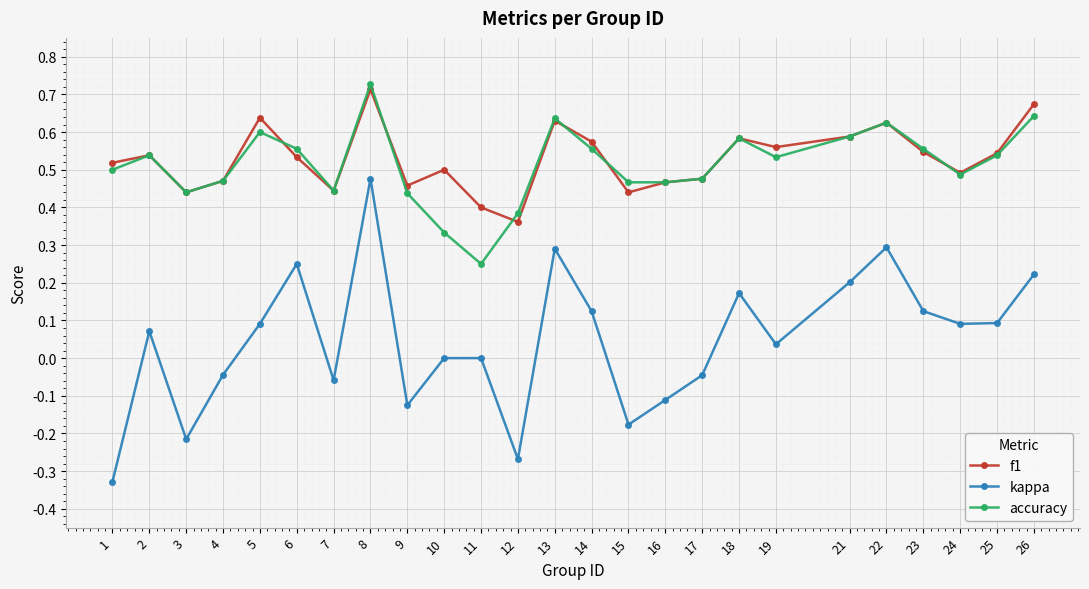

Rank the series by their maximum value, from lowest to highest.

kappa, f1, accuracy